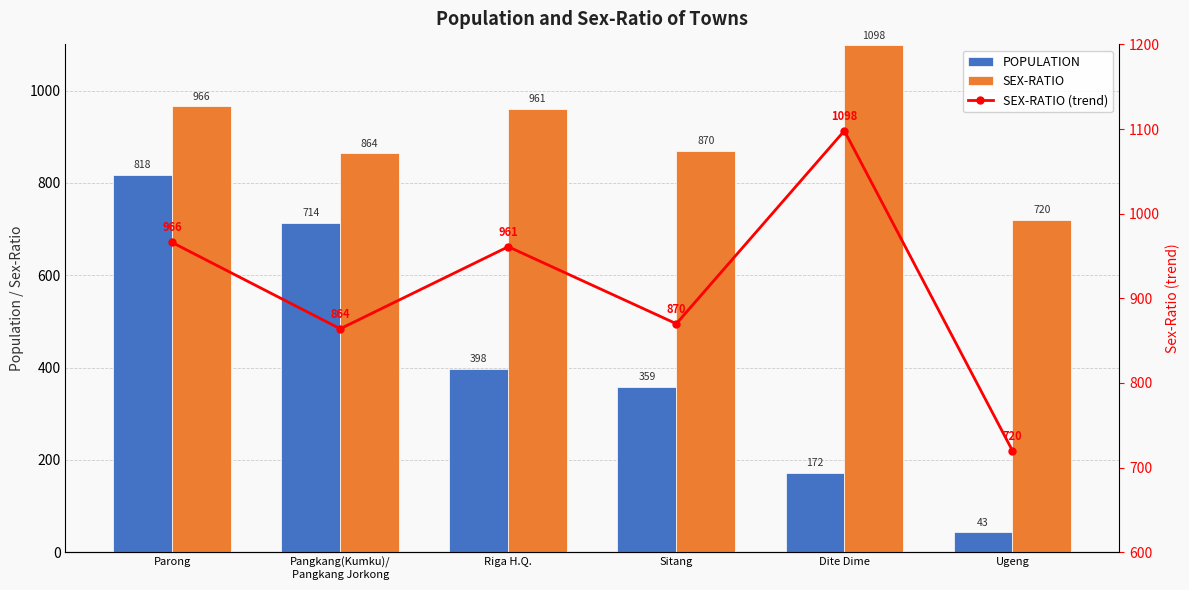

List the series in order of their peak value, lowest first.

POPULATION, SEX-RATIO, SEX-RATIO (trend)